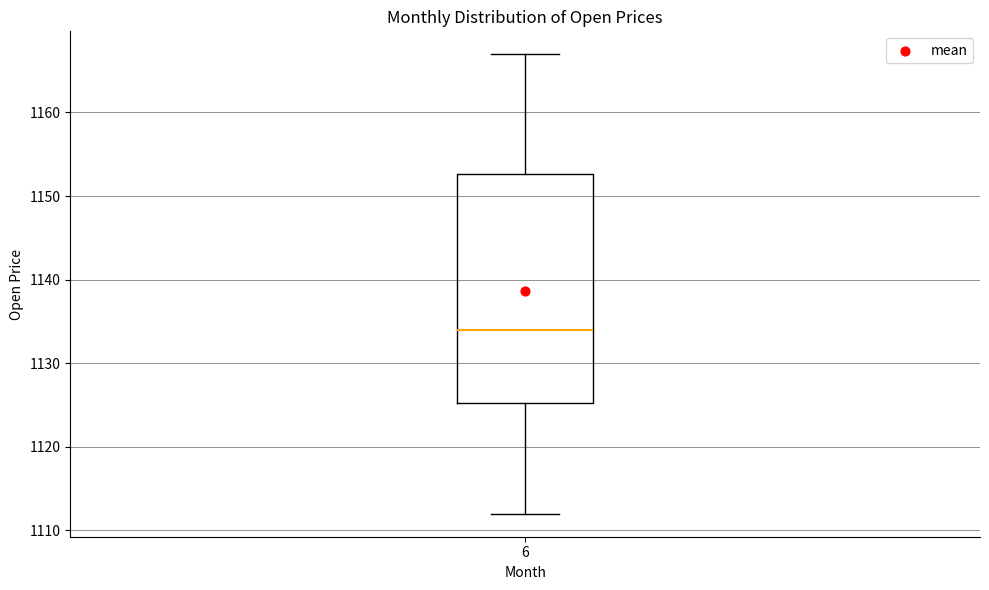

Transcribe this box plot: give where the median line is, the range the box spans, and where the two whiskers end, as read against the y-axis. The values are not printed on the chart, so give them approximately, as read against the axis.

median 1134, box 1125 to 1153, whiskers 1112 to 1167